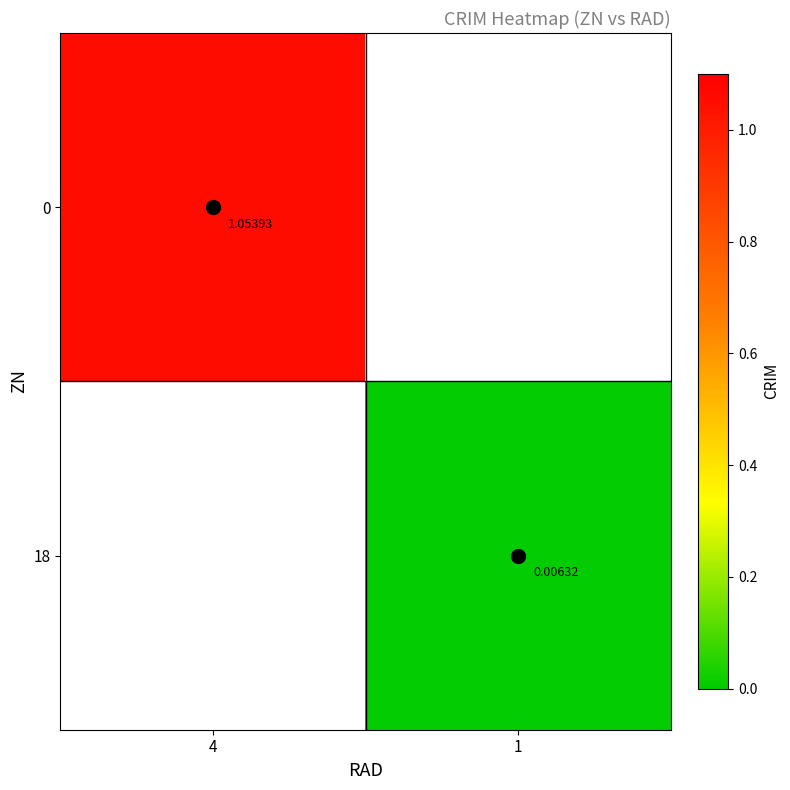

At which label is 0 closest to 1?

4